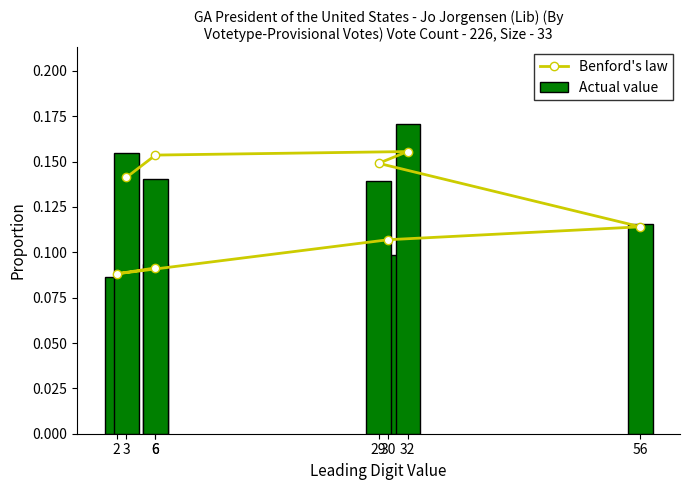

Count the Actual value values in the range 0 to 1.

8